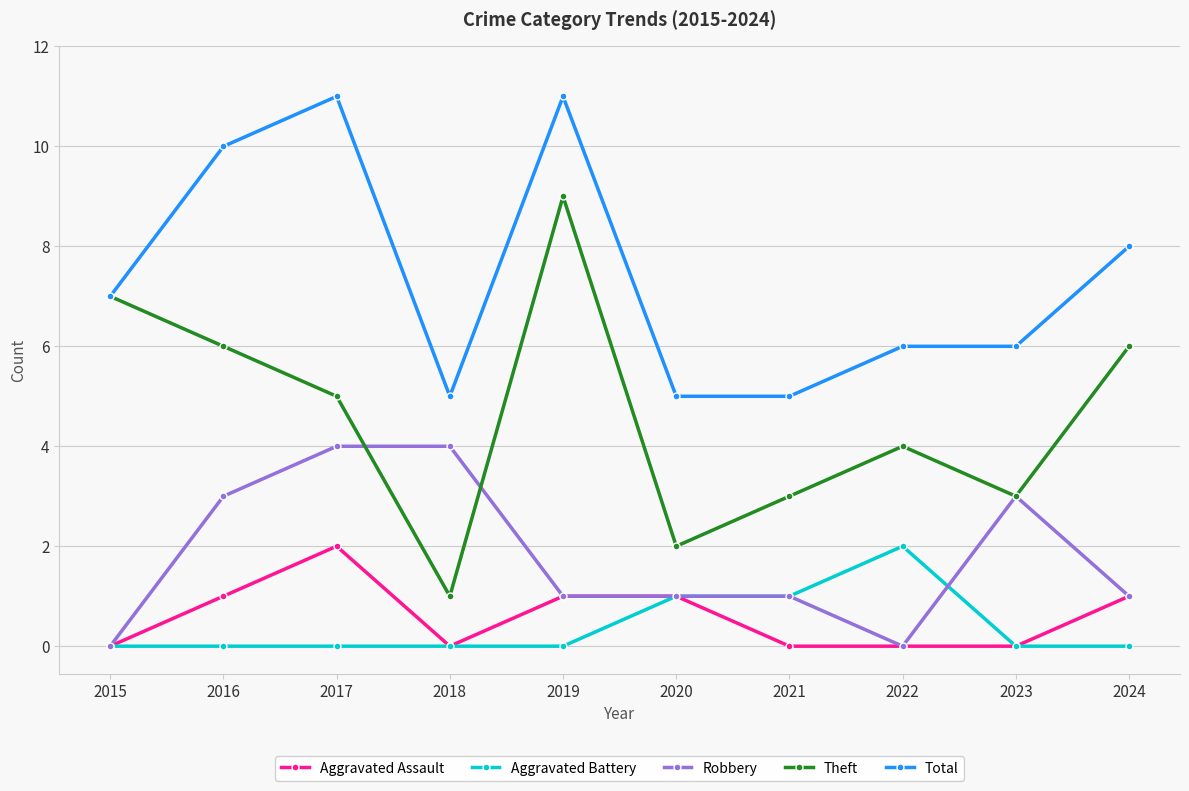

At which category does Aggravated Assault reach its first local peak?

2017